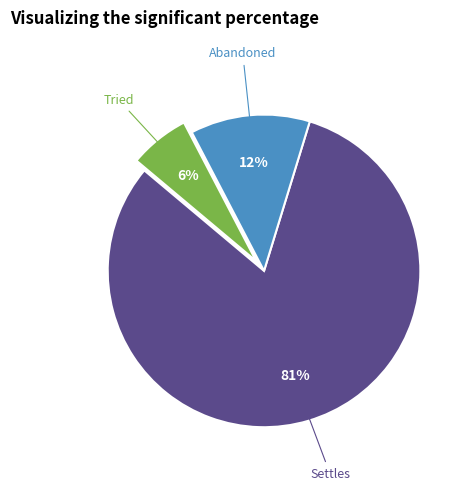

To the nearest percent, what is the average slice percentage?

33%